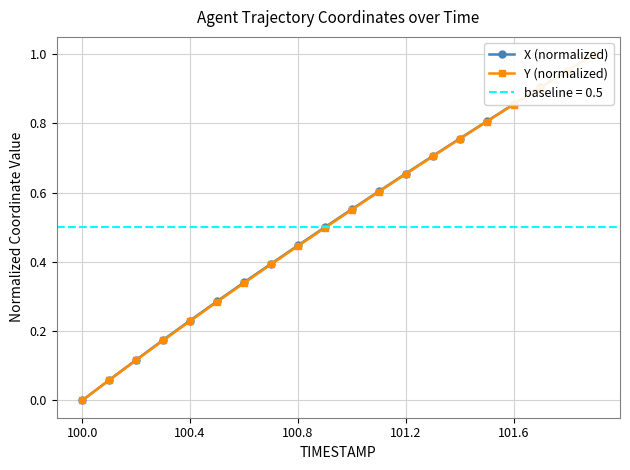

Reading right to left, transcribe all the data shown in this chart.

X (normalized): 1.0	1.0	0.9	0.9	0.8	0.8	0.7	0.7	0.6	0.6	0.5	0.4	0.4	0.3	0.3	0.2	0.2	0.1	0.1	0.0
Y (normalized): 1.0	1.0	0.9	0.9	0.8	0.8	0.7	0.7	0.6	0.6	0.5	0.4	0.4	0.3	0.3	0.2	0.2	0.1	0.1	0.0